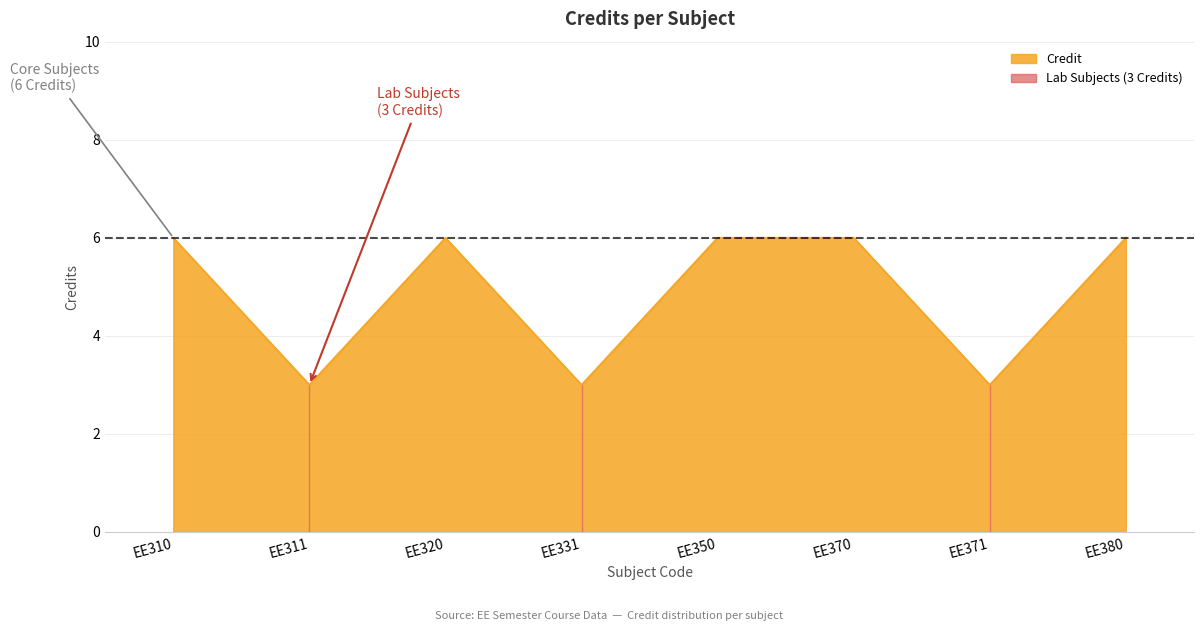

Reading left to right, transcribe all the data shown in this chart.

EE310=6	EE311=3	EE320=6	EE331=3	EE350=6	EE370=6	EE371=3	EE380=6